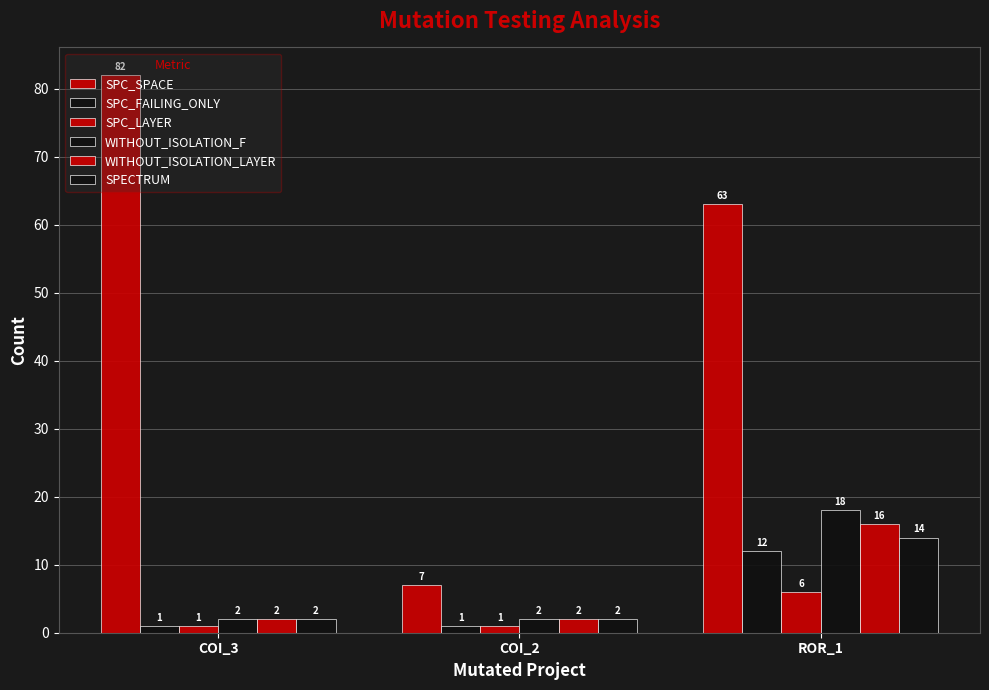

Does the chart contain stacked bars?

No